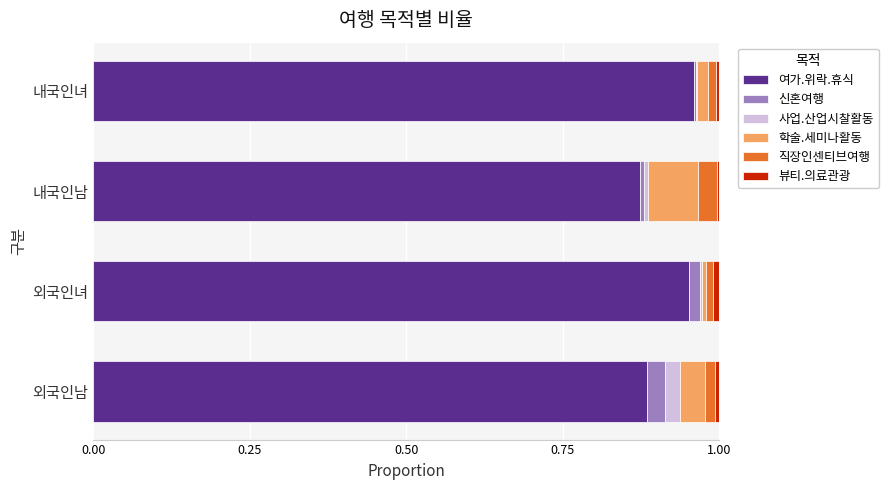

The 여가.위락.휴식 series shows 1.7 at 내국인녀. True or false?

False